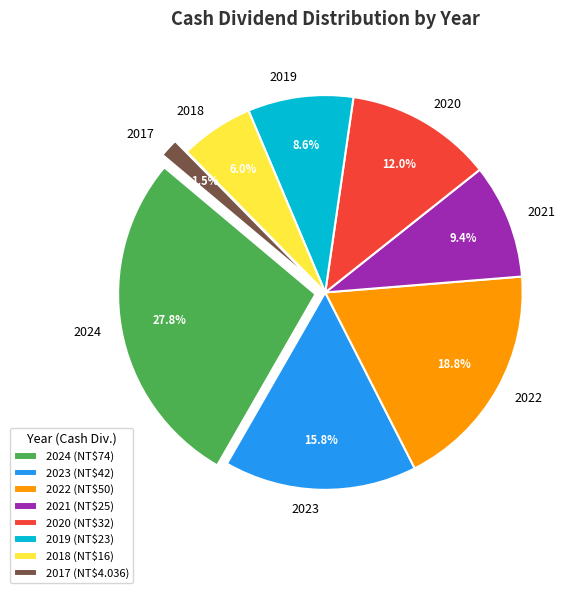

To the nearest percent, what is the difference between the largest and smallest slice percentages?

26%